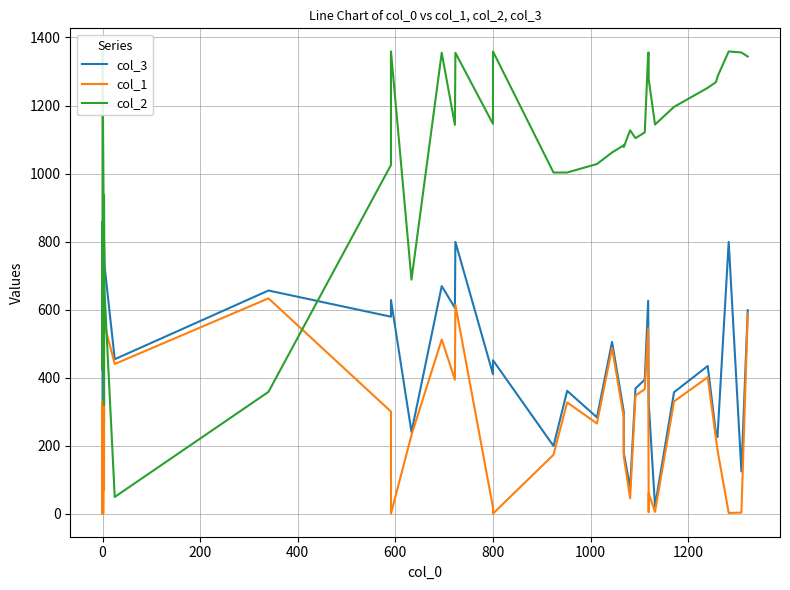

Is this an area chart (filled region under the line)?

No